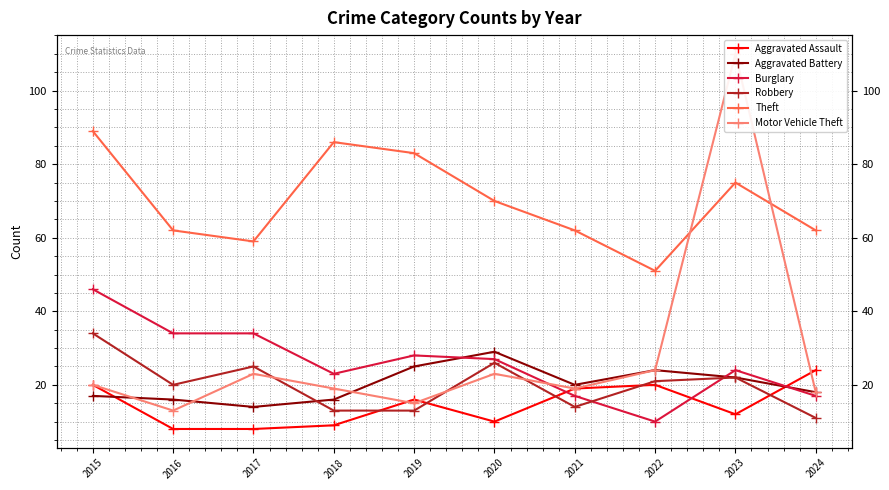

What is the value of the Burglary point at the 8th from the left?

10